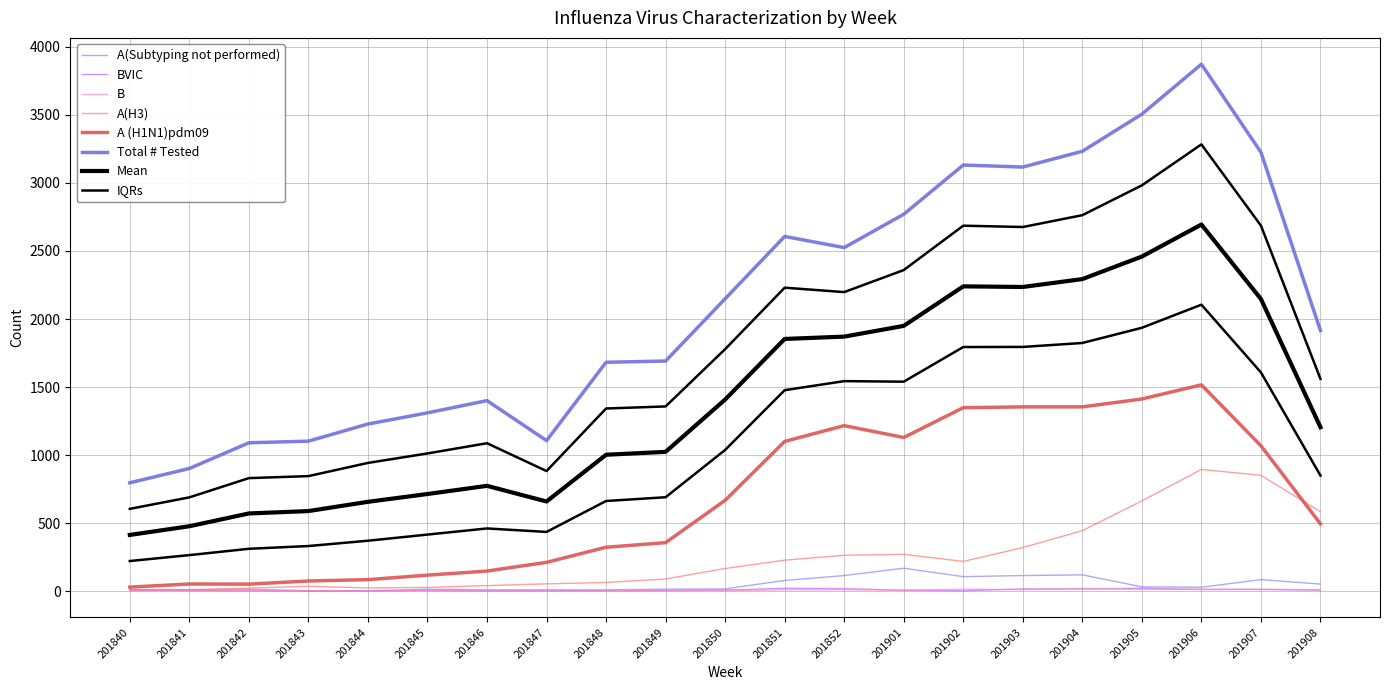

Which series has the largest total across all categories?

Total # Tested